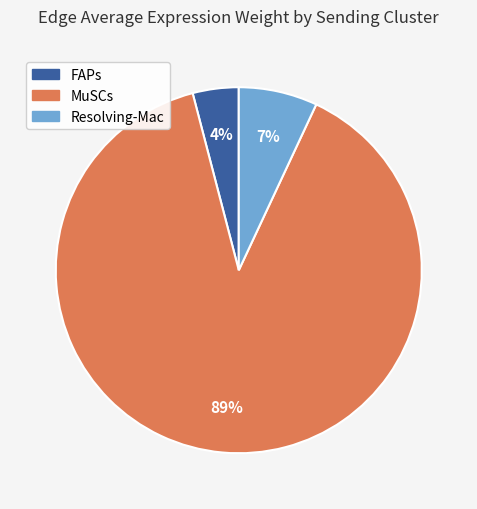

To the nearest percent, what is the average slice percentage?

33%